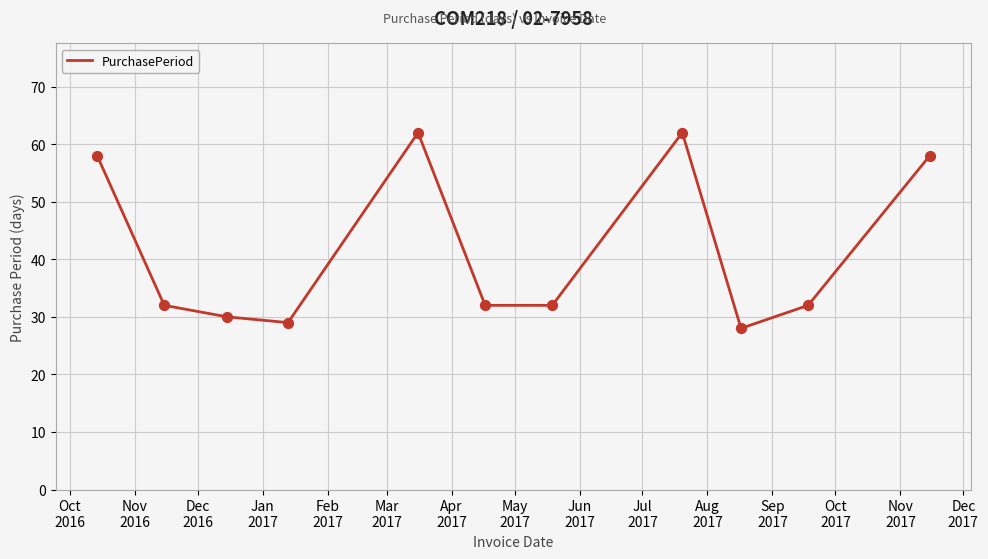

What is the greatest value displayed?

62